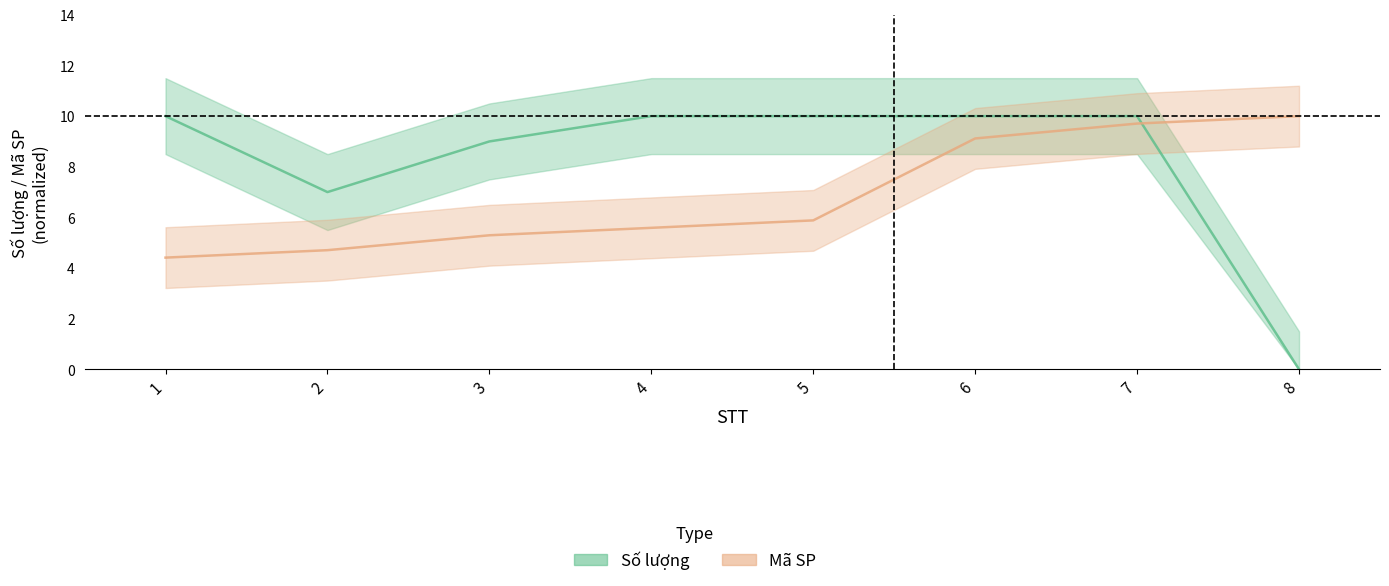

Is it true that Mã SP equals 7.2 at 1?

False